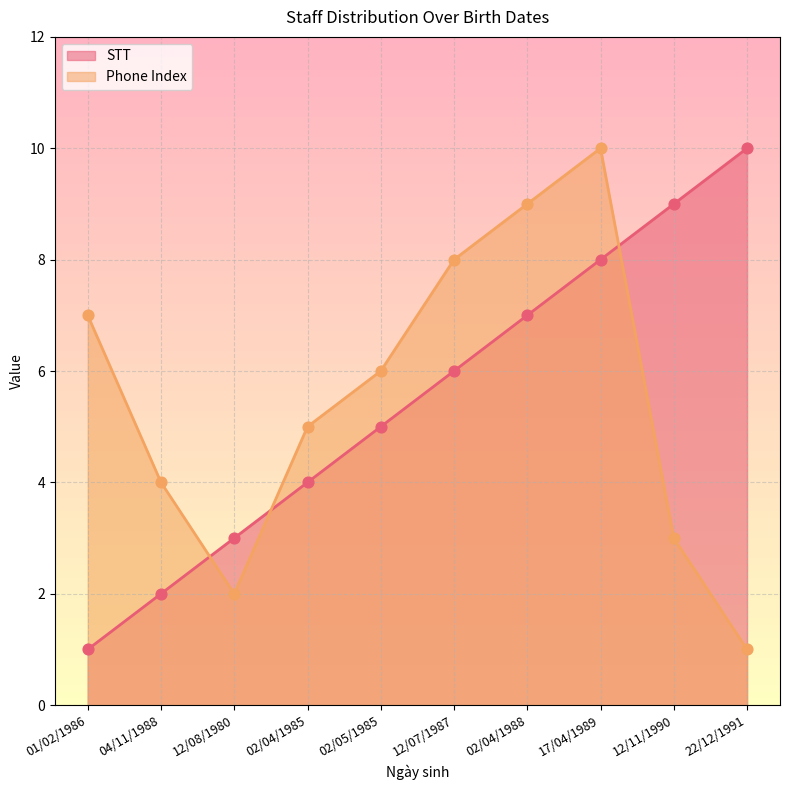

Is the value of STT at 02/05/1985 greater than the value of Phone Index at 02/04/1988?

No